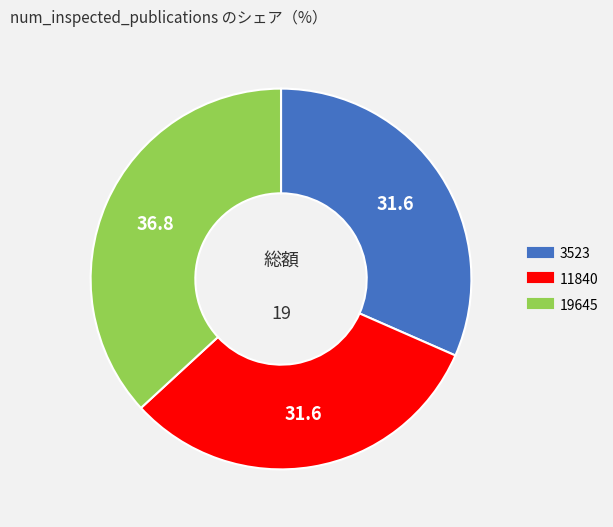

Is it true that 3523 is 32% of the pie?

True